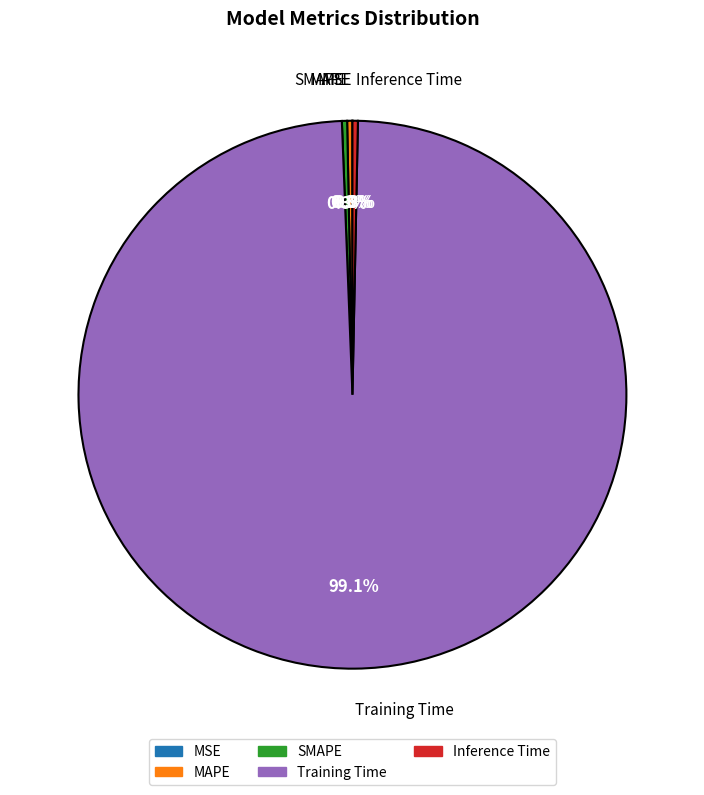

What is the largest slice in the pie chart?

Training Time